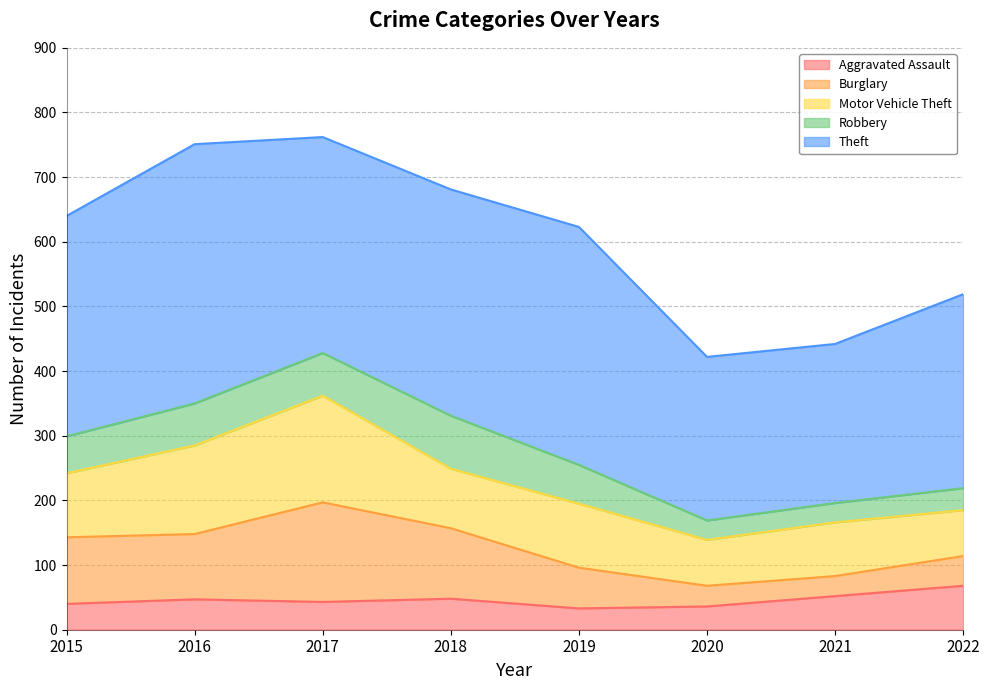

True or false: Burglary and Robbery cross at least once.

False